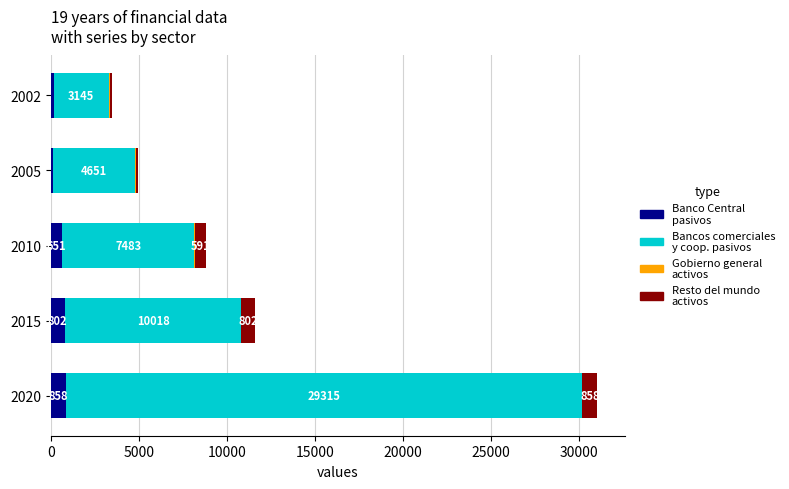

What is the total value across all series at 2002?

3470